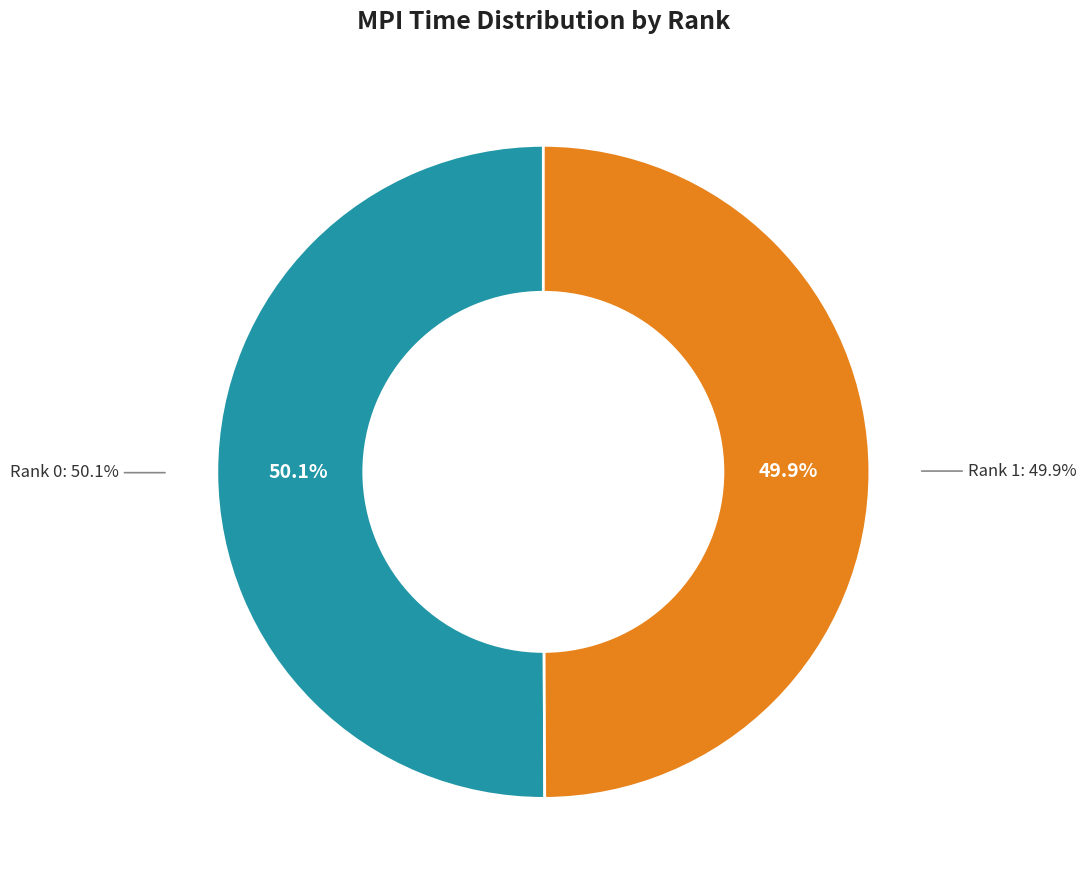

What percentage is the Rank 0 slice, to the nearest percent?

50%